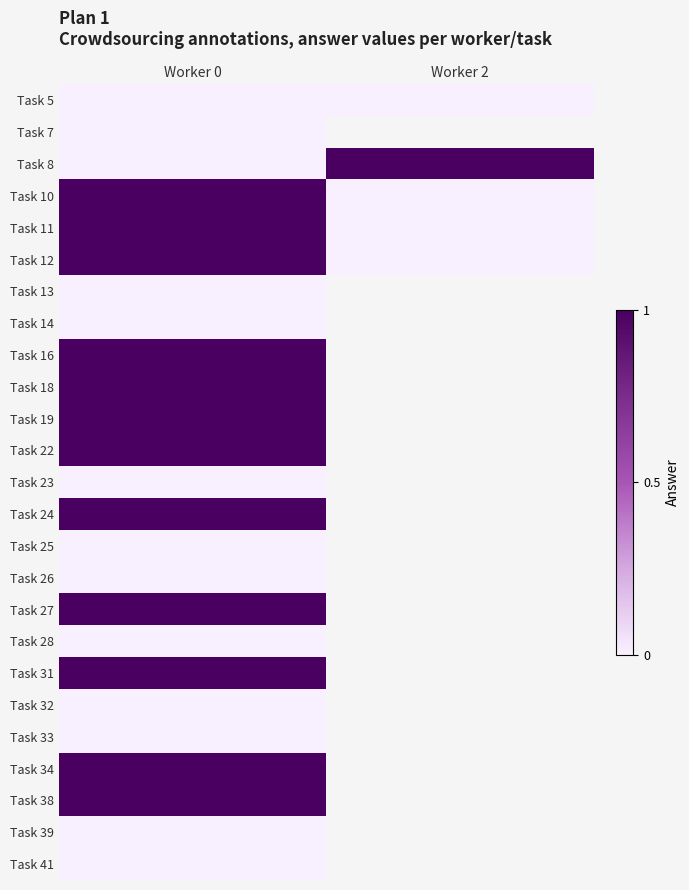

The value of Task 23 at Worker 0 is 0.0. True or false?

True